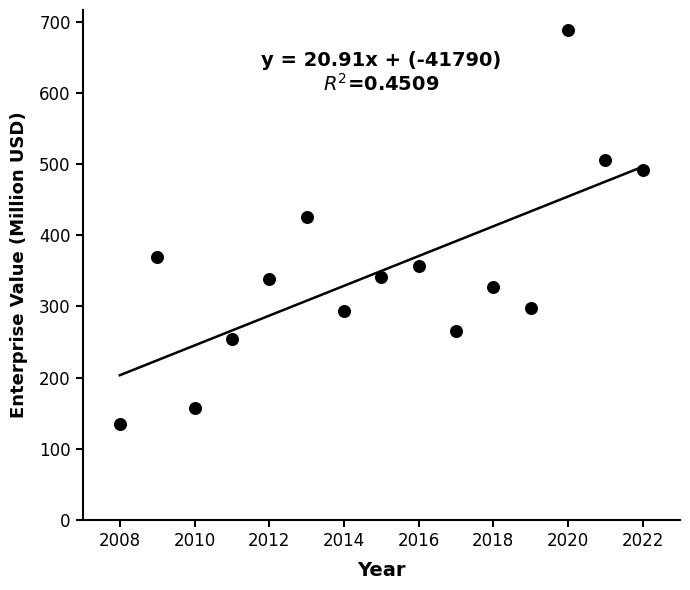

What Y value in the scatter plot is closest to 411?

425.9